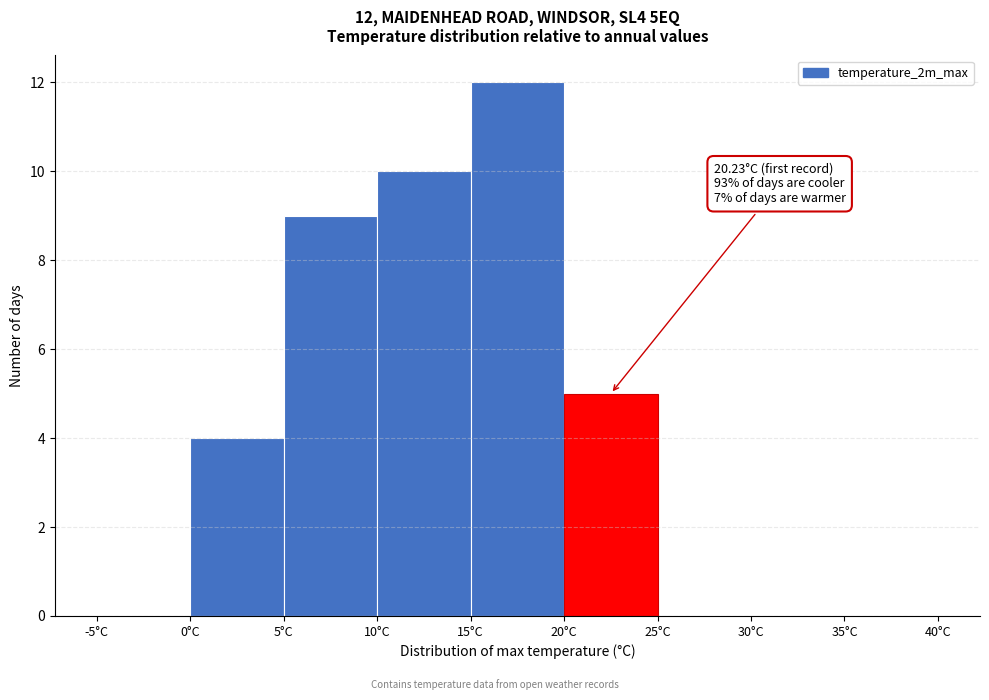

Over which range of the x-axis is the bar tallest?

15 to 20